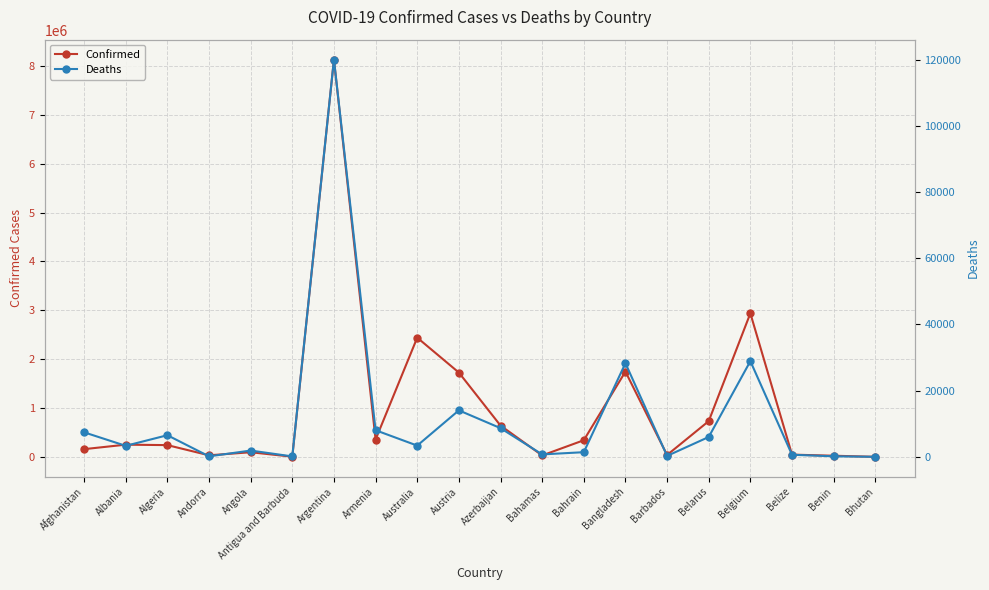

What are all the series names shown in the legend?

Confirmed, Deaths